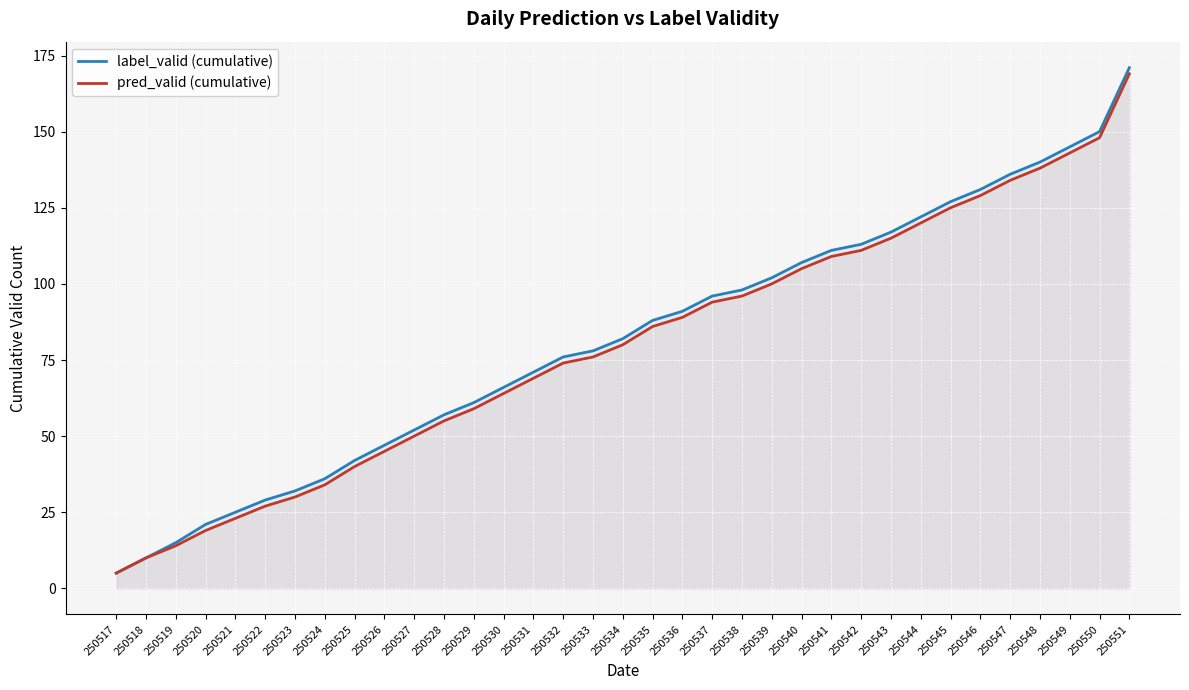

At which category is the sum across all series the highest?

250551